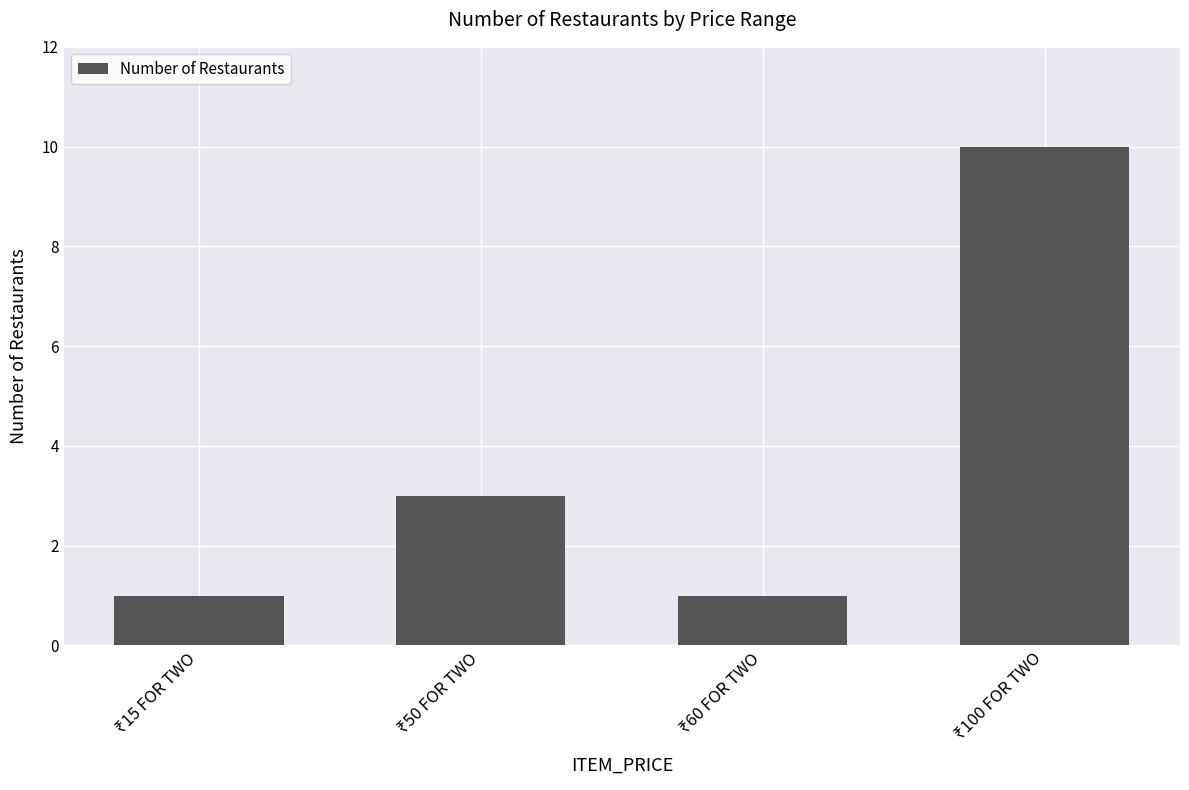

What is the maximum value shown in the chart?

10